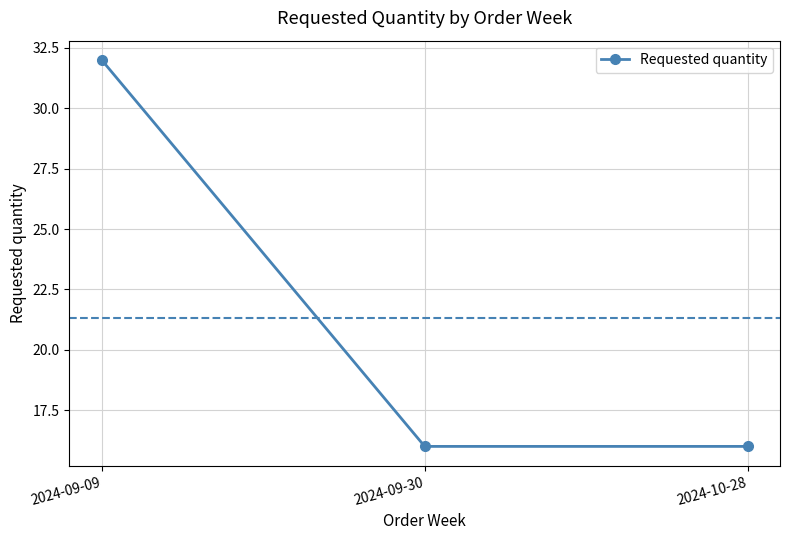

How many lines are shown in the chart?

1